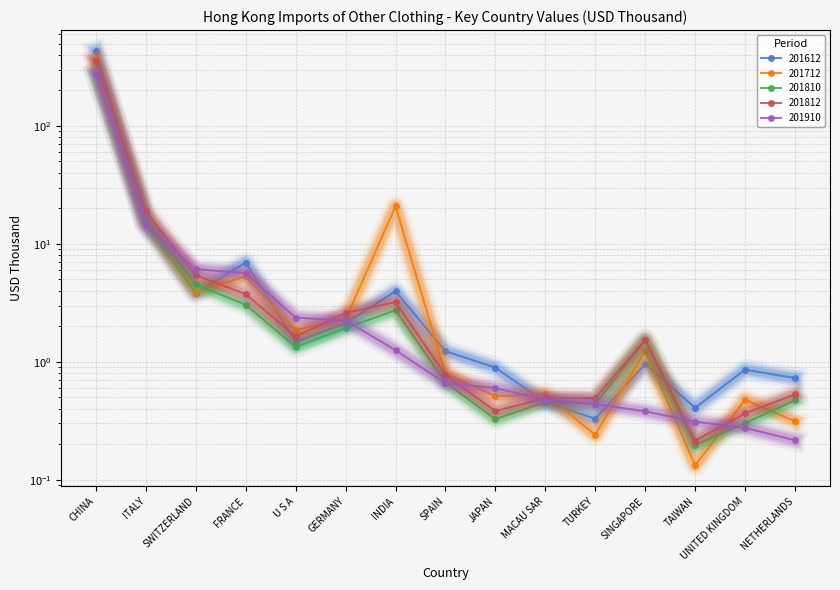

What is the sum of all 201812 values?

394.2